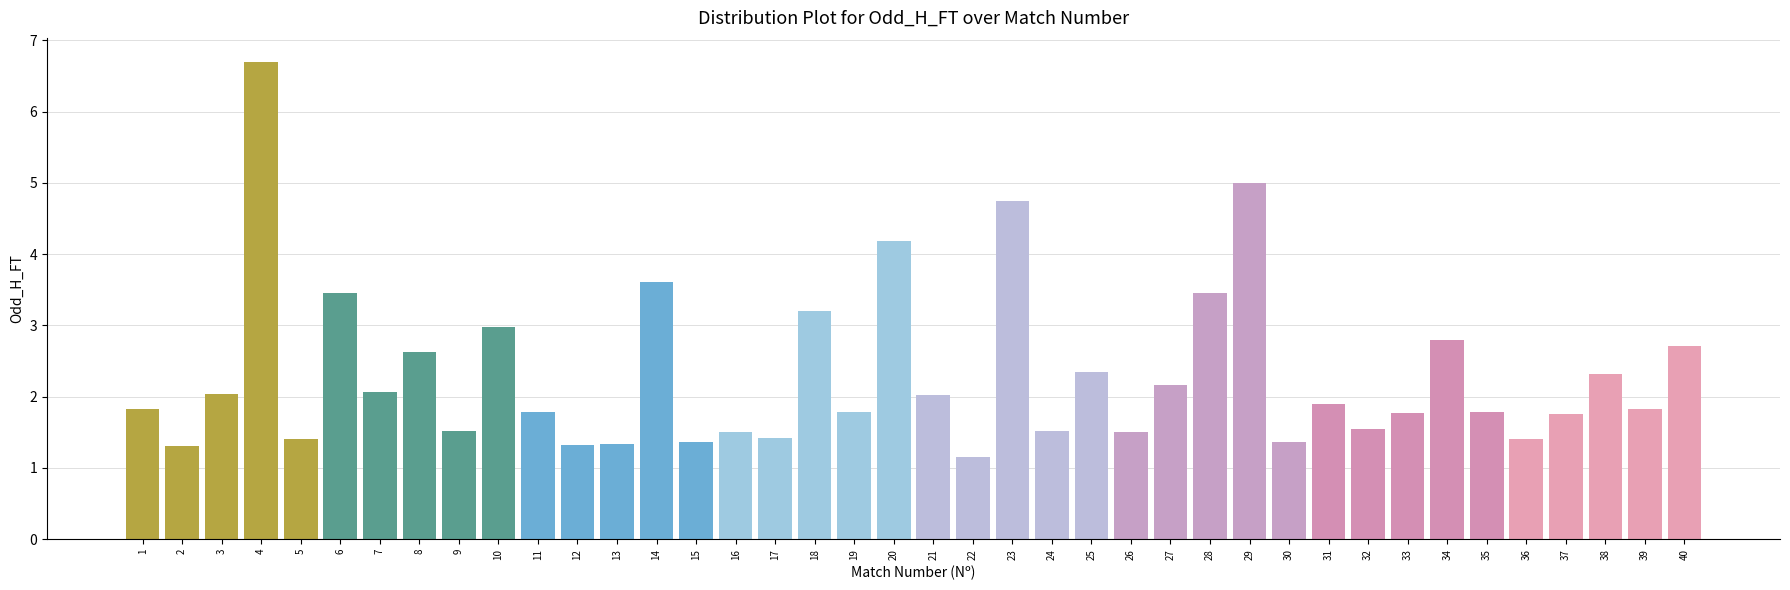

Count the number of data series in this chart.

1